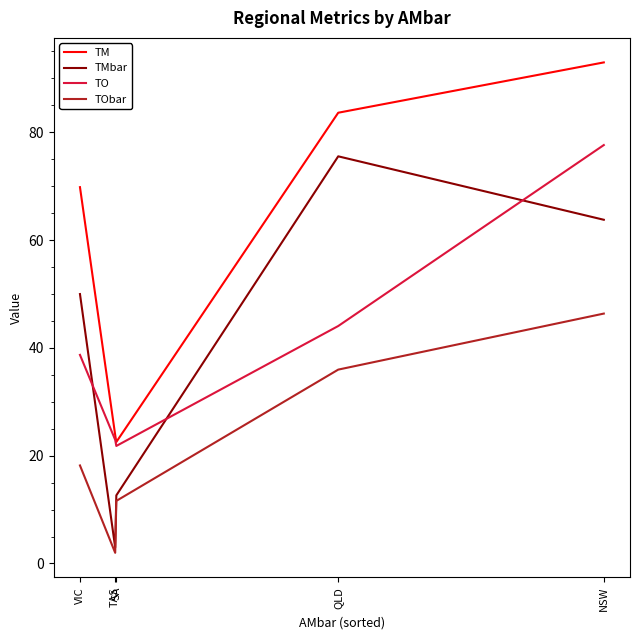

Which series changed the most between QLD and NSW?

TO